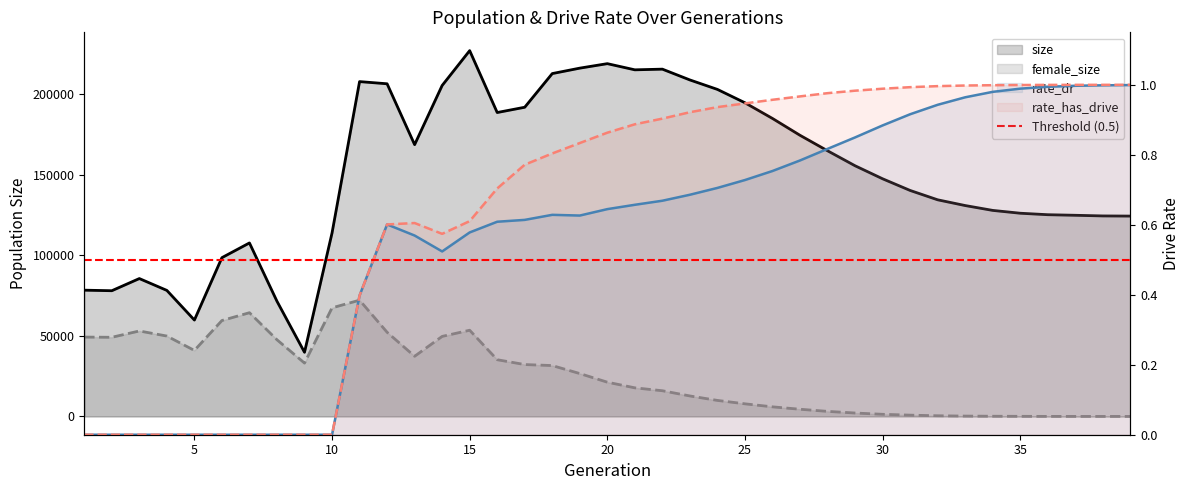

How many values in the rate_dr series exceed 0?

29